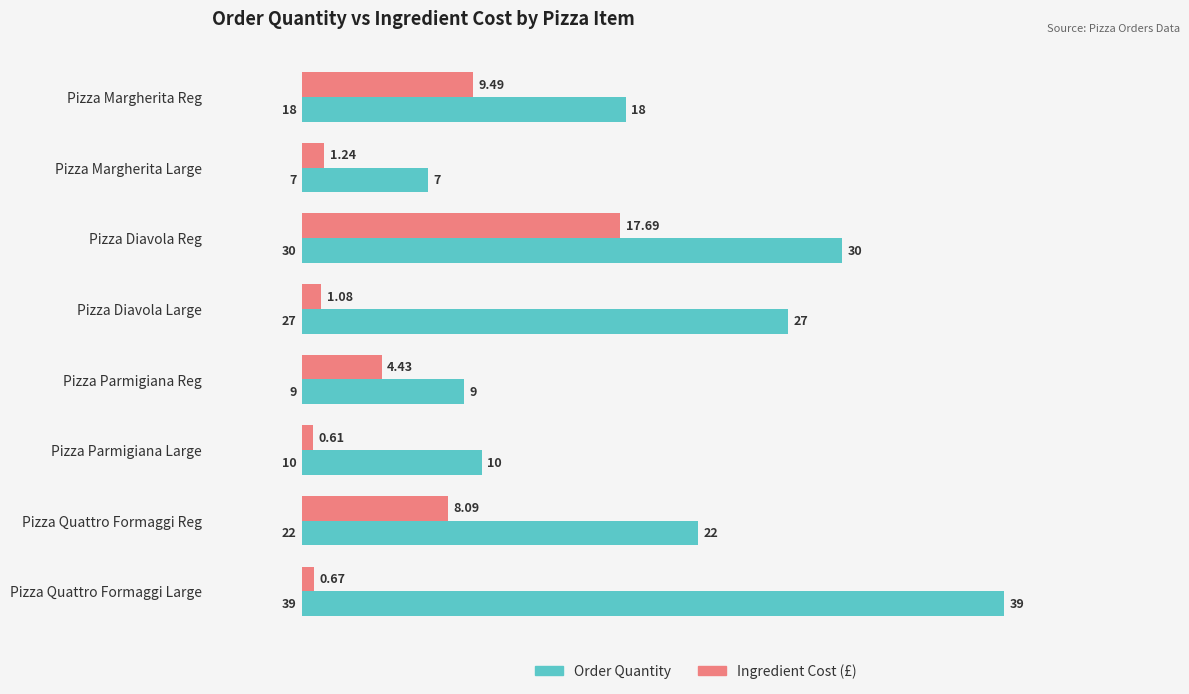

At which label is Ingredient Cost (£) closest to 9?

Pizza Margherita Reg